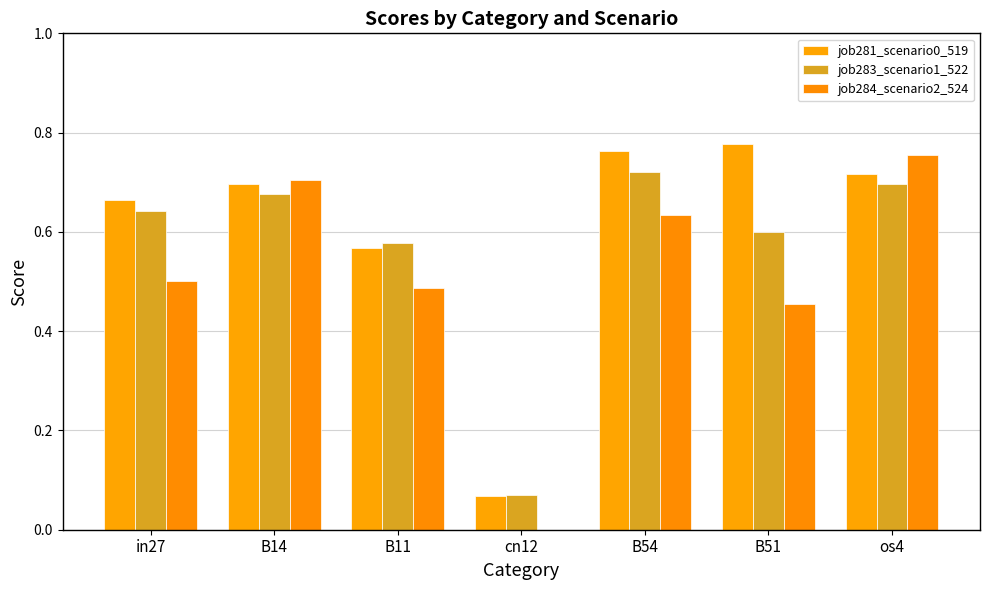

The job283_scenario1_522 series shows 0.6 at in27. True or false?

True